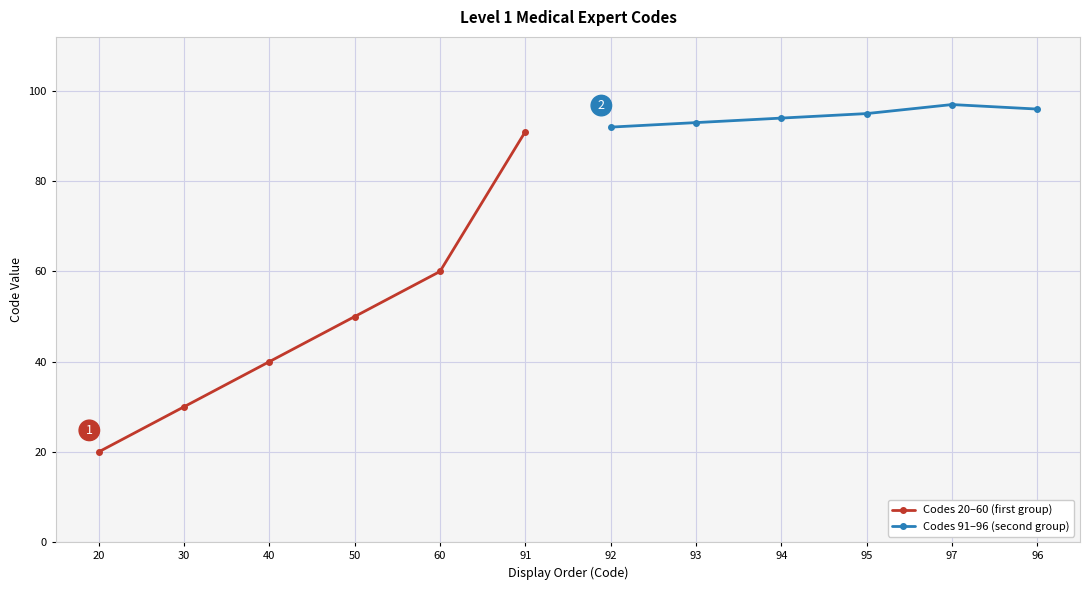

What is the value of the Codes 91–96 (second group) point at the 5th from the left?

97